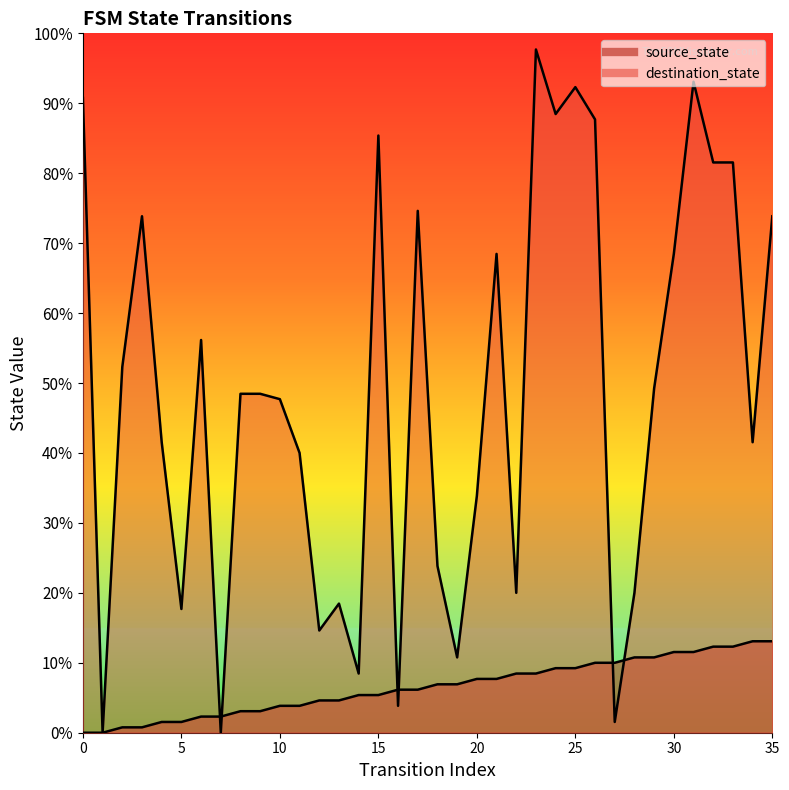

What are all the series names shown in the legend?

source_state, destination_state